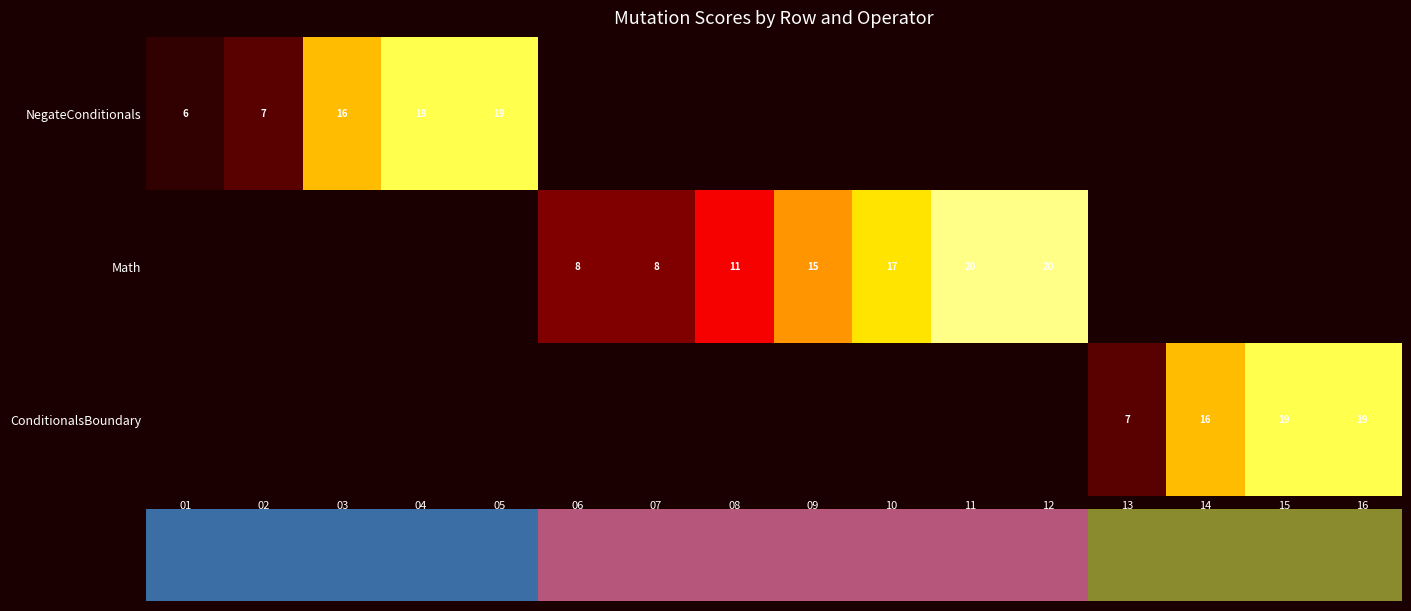

What is the greatest value displayed?

20.0